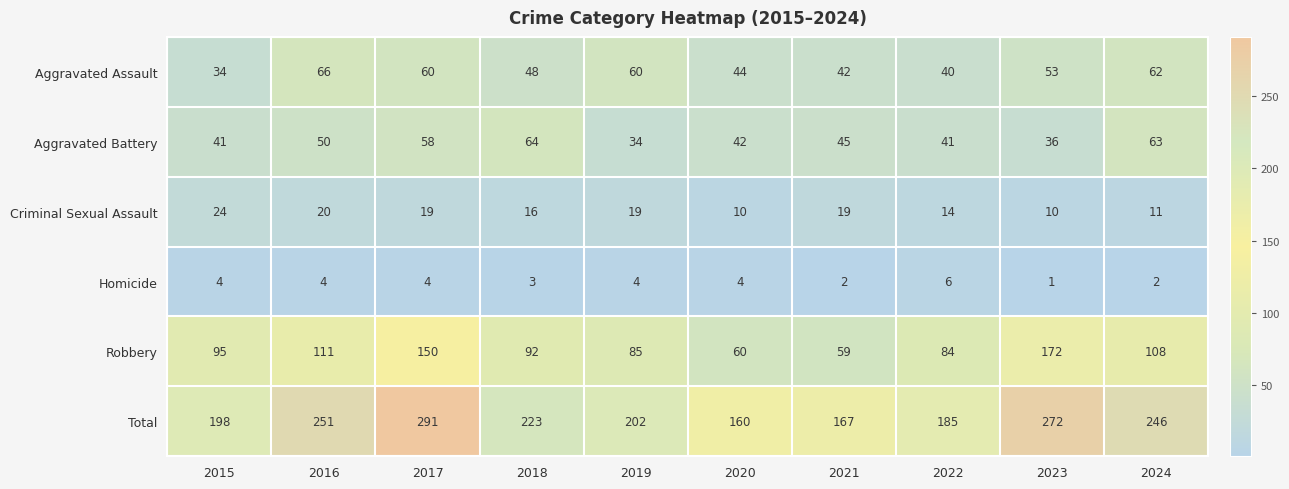

What is the approximate value of Homicide at 2018?

3